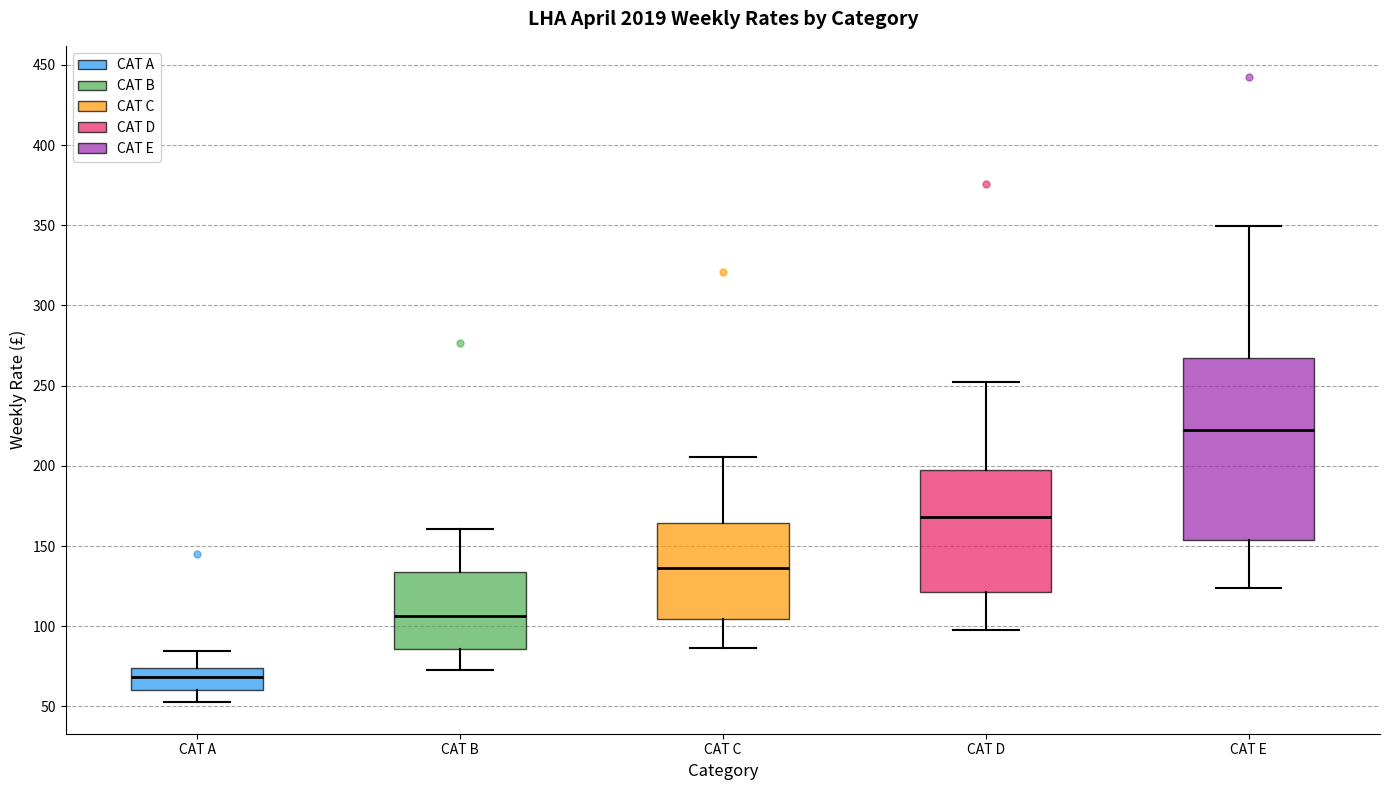

Comparing the boxes themselves (not the whiskers), which one is the tallest?

CAT E